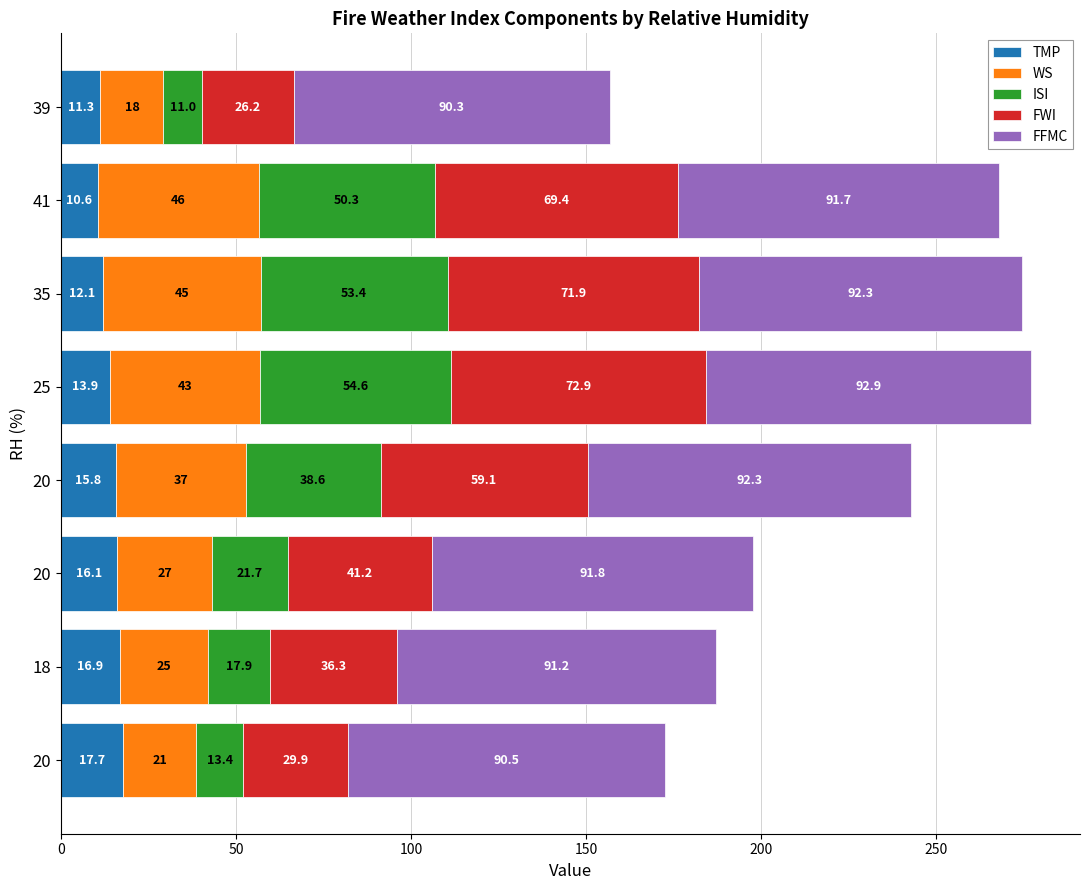

How many series are shown in this chart?

5